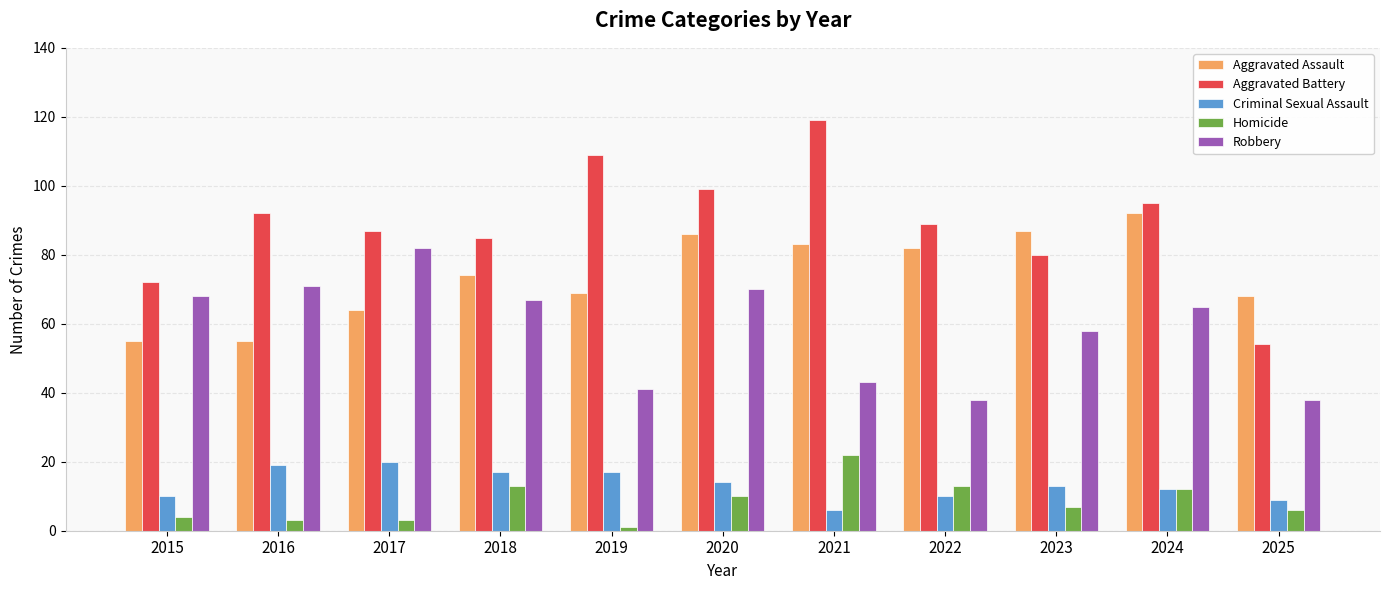

Between 2015 and 2022, which series saw the biggest shift?

Robbery